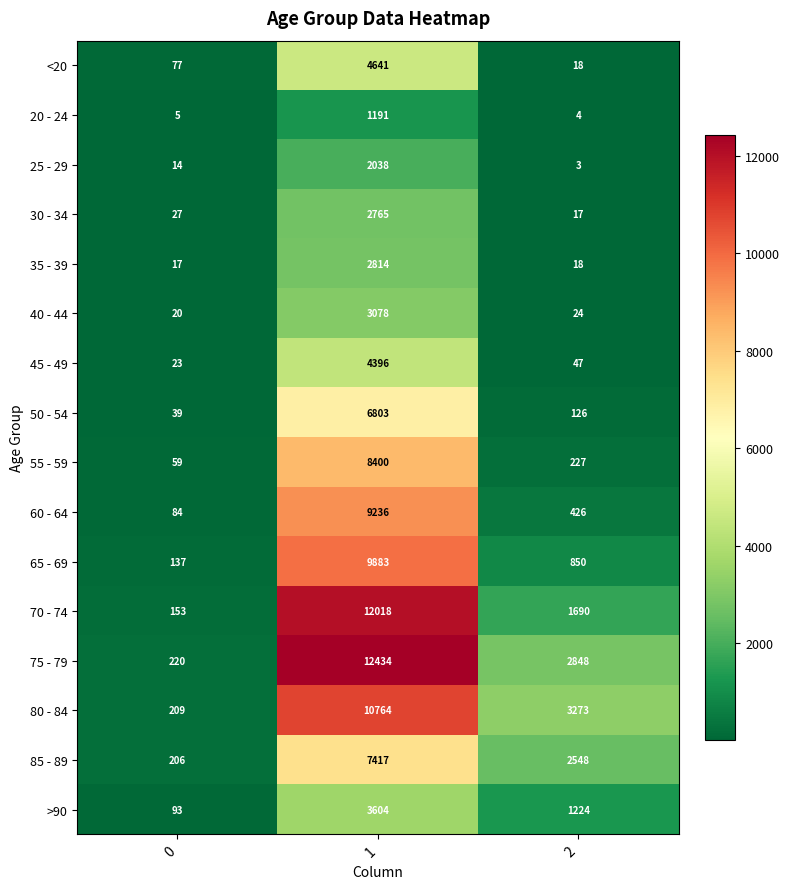

What is the maximum value shown in the chart?

12434